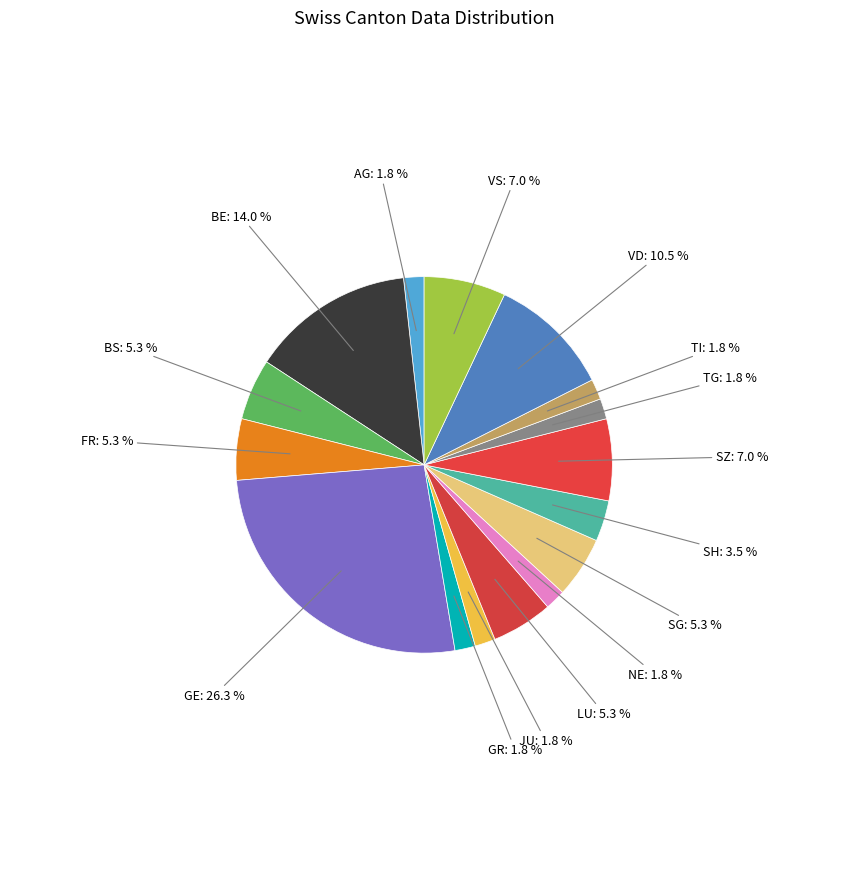

Count the number of slices in the pie.

16